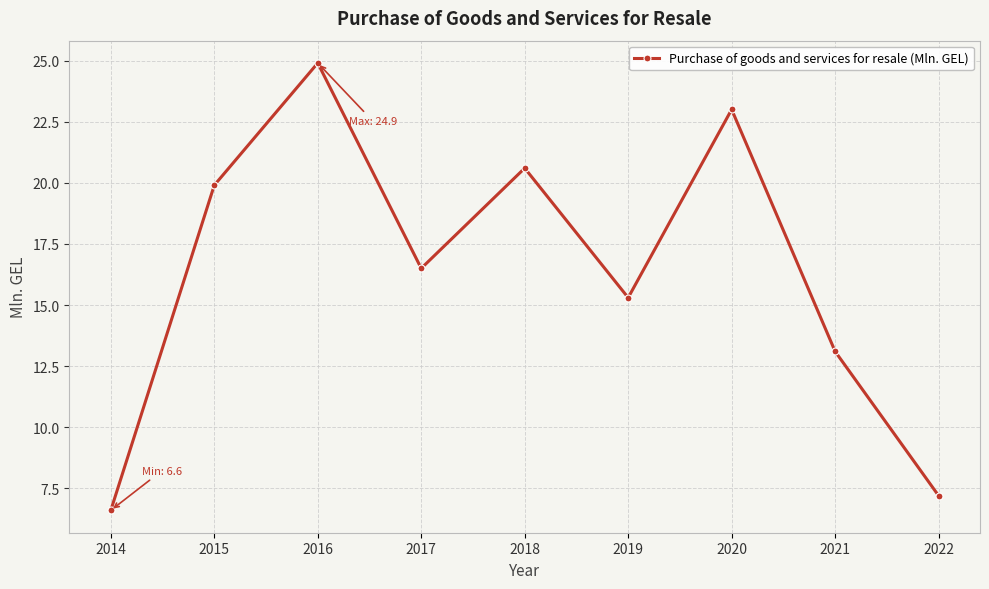

At which label is the value closest to 15?

2019